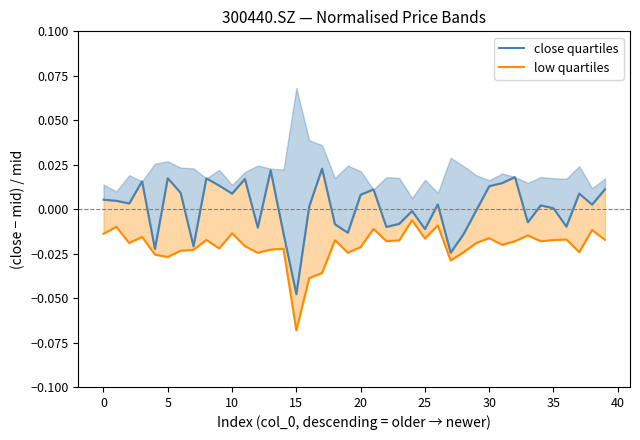

What is the label of the 15th point from the right?

25